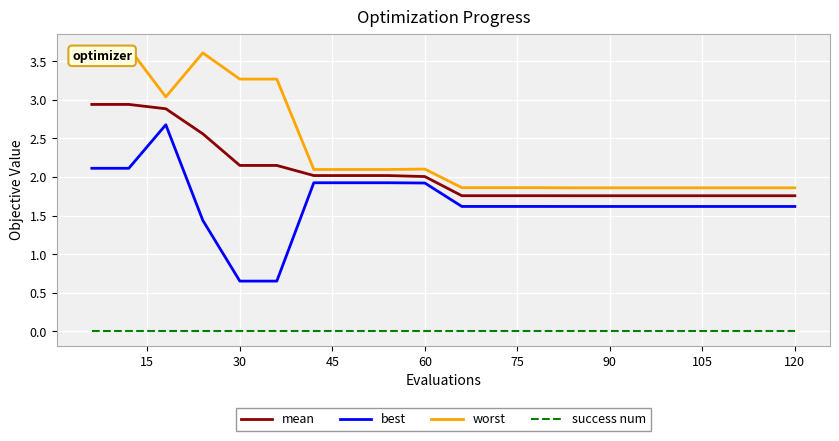

Which series has the largest total across all categories?

worst